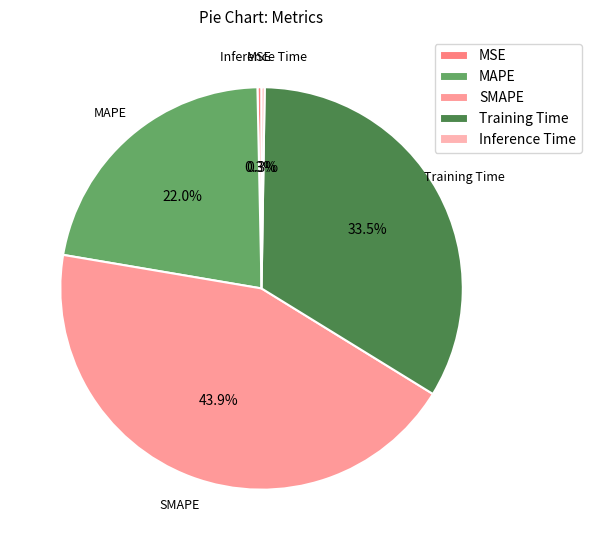

Combined, do MSE and MAPE account for over 50%?

No